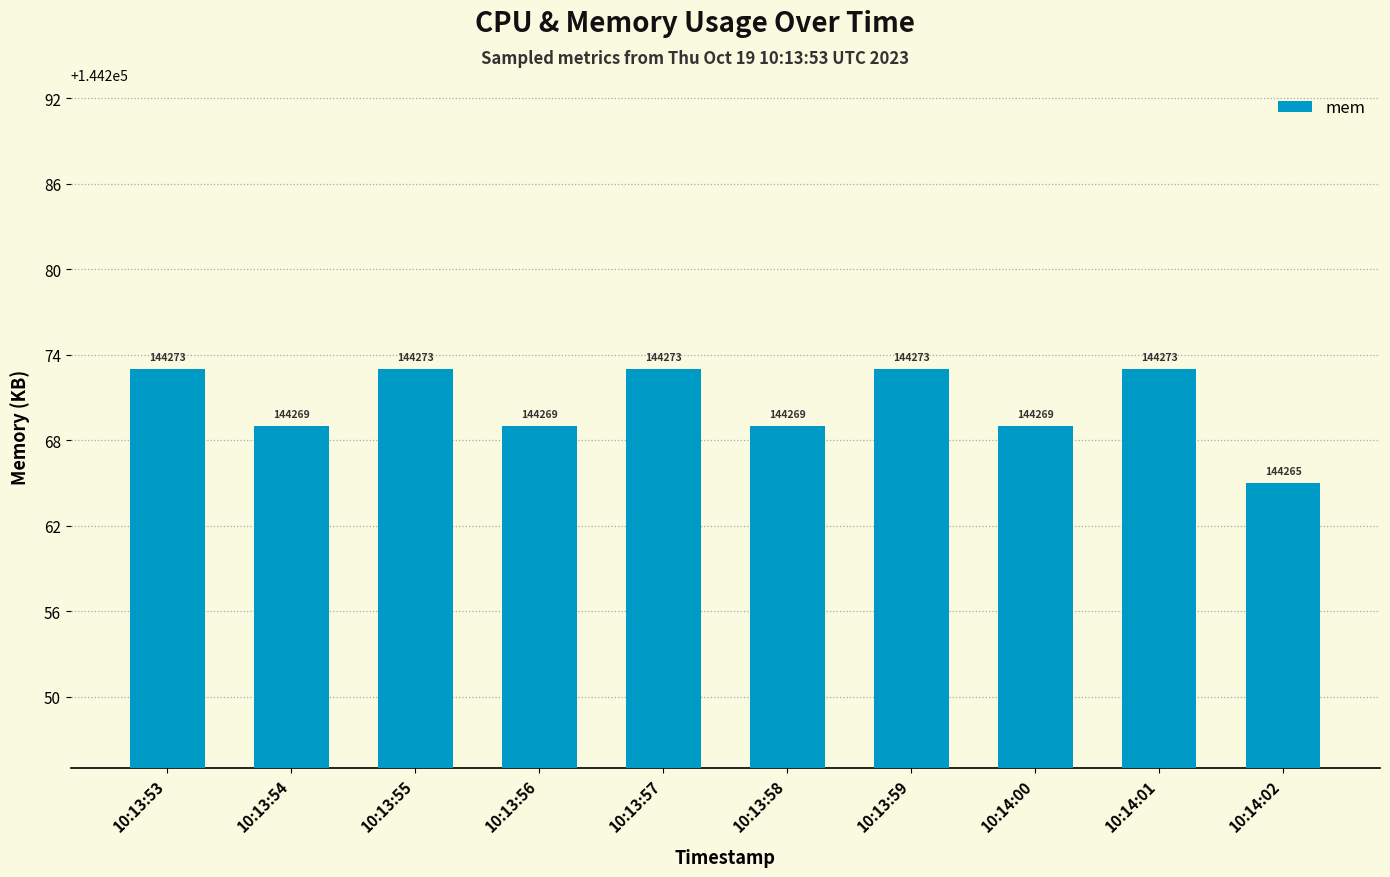

Are the bars grouped side by side (vs. stacked)?

No